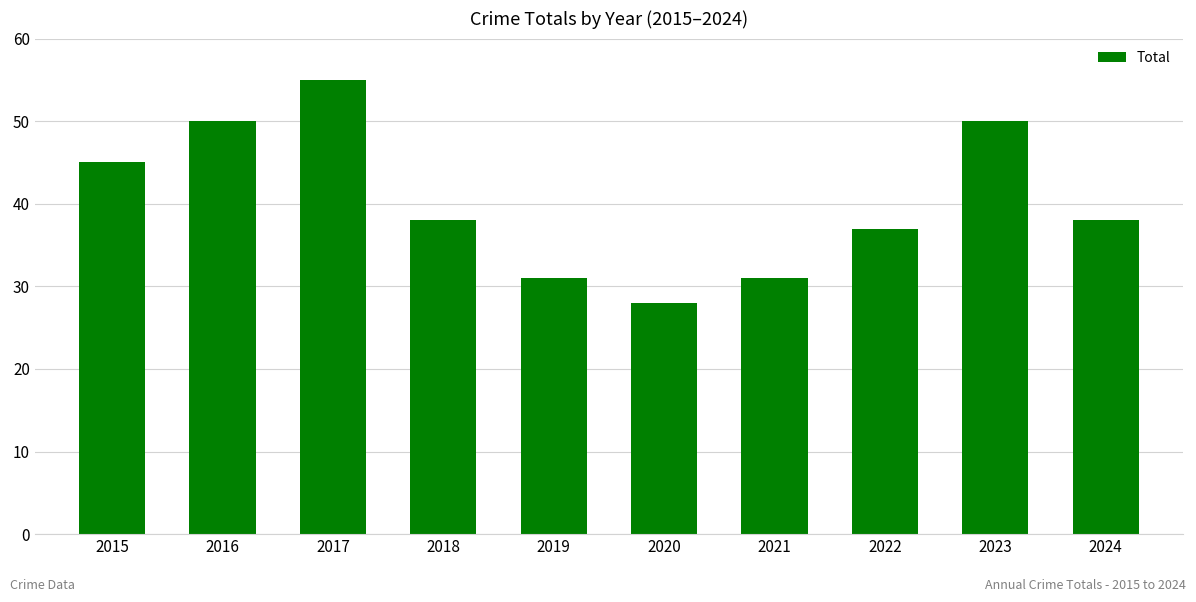

What is the ratio of the value at 2017 to the value at 2016?

1.1